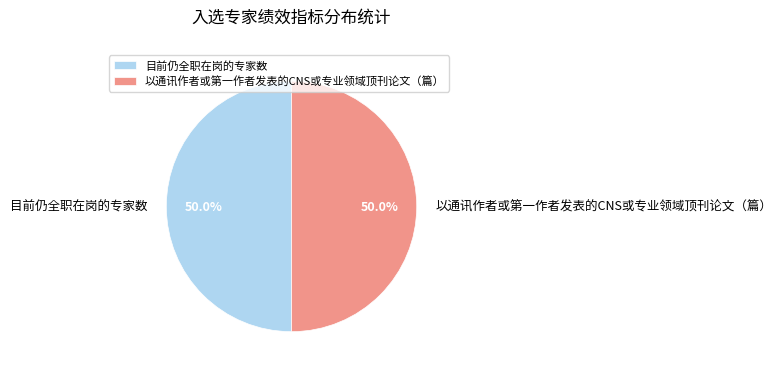

What portion of the pie excludes 以通讯作者或第一作者发表的CNS或专业领域顶刊论文（篇）?

50.0%